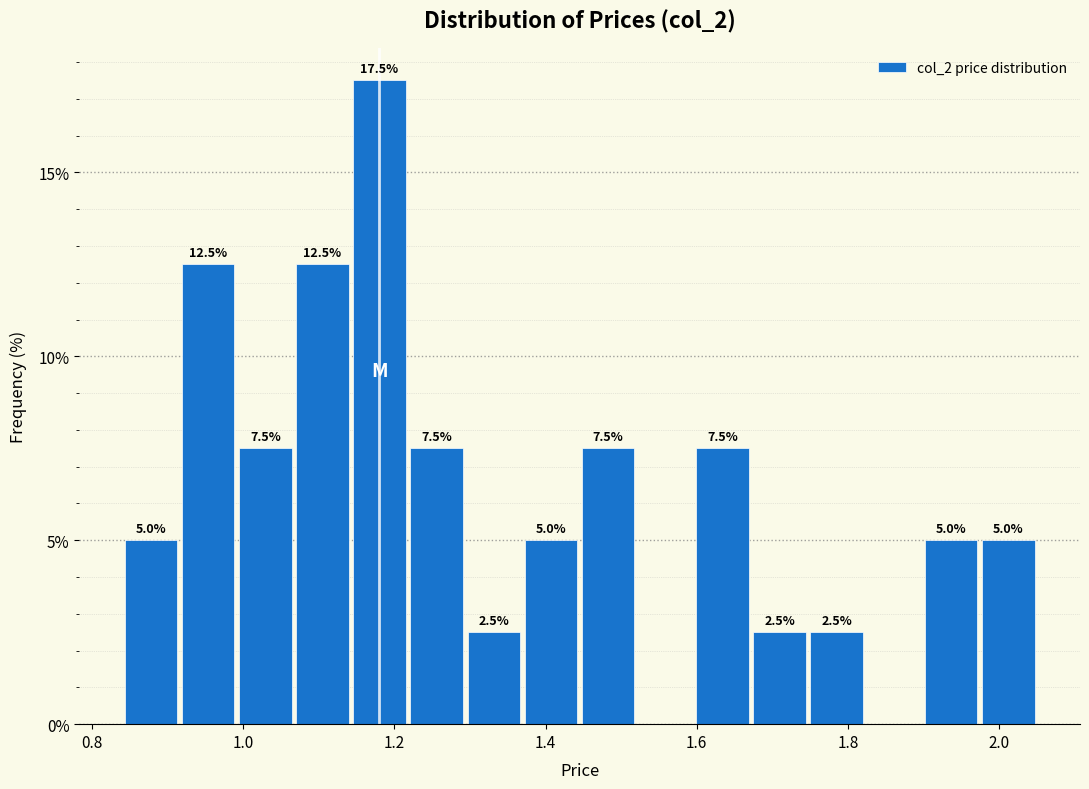

Around what value on the x-axis is the tallest bar? Give the approximate position of its centre, as read against the axis.

1.18